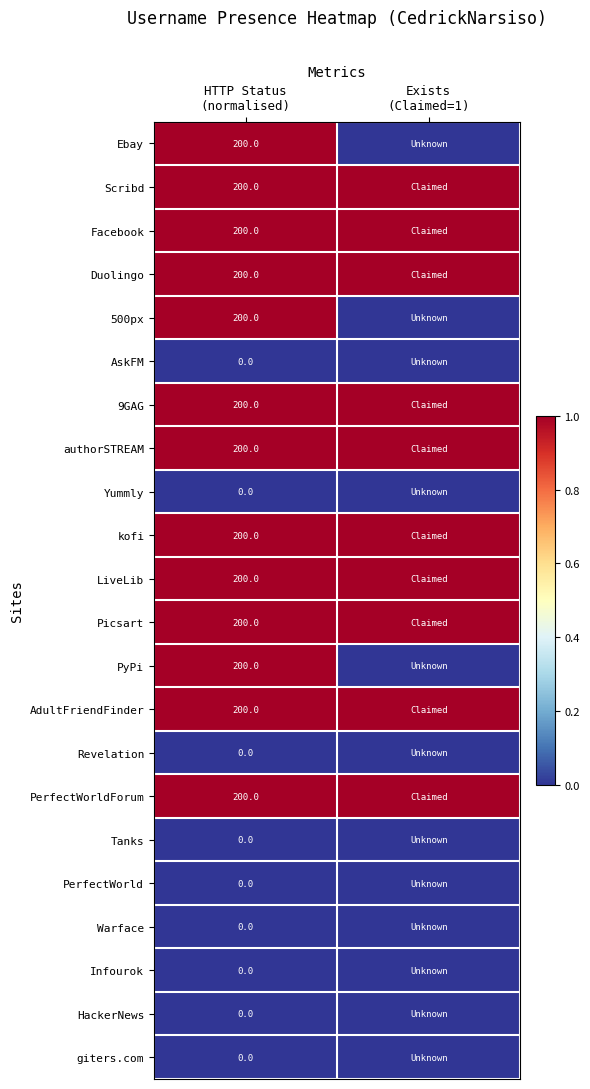

Between Exists
(Claimed=1) and HTTP Status
(normalised), which is larger?

HTTP Status
(normalised)